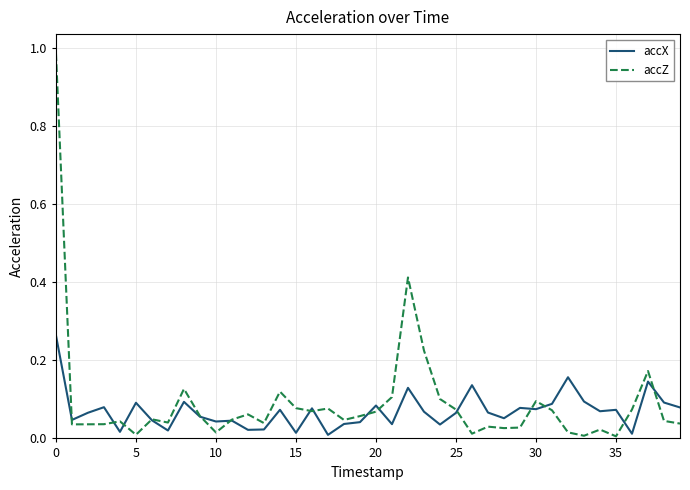

Which series ends up on top after the final intersection of accZ and accX?

accX